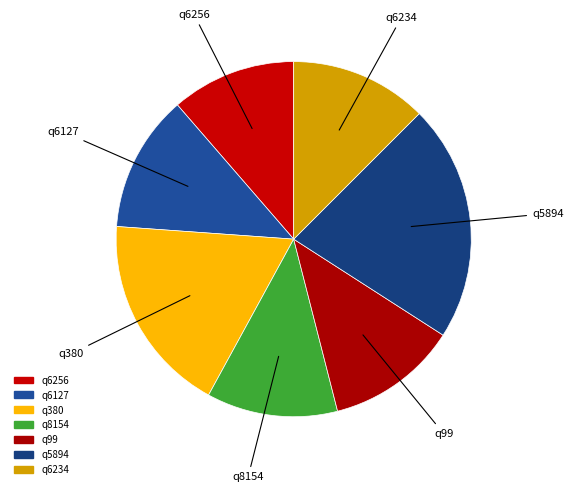

How many segments does this pie chart have?

7